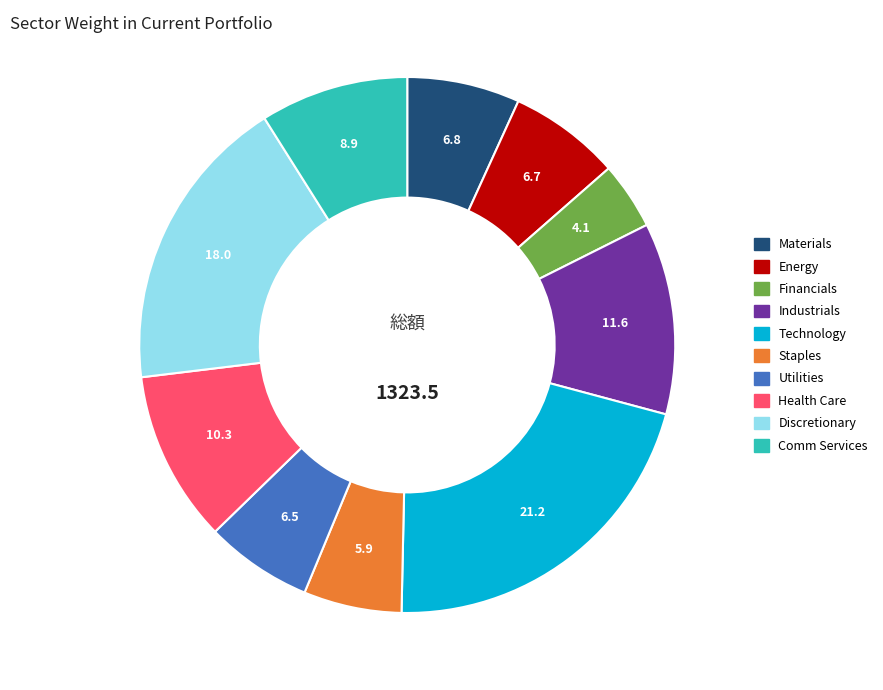

Count the number of slices in the pie.

10